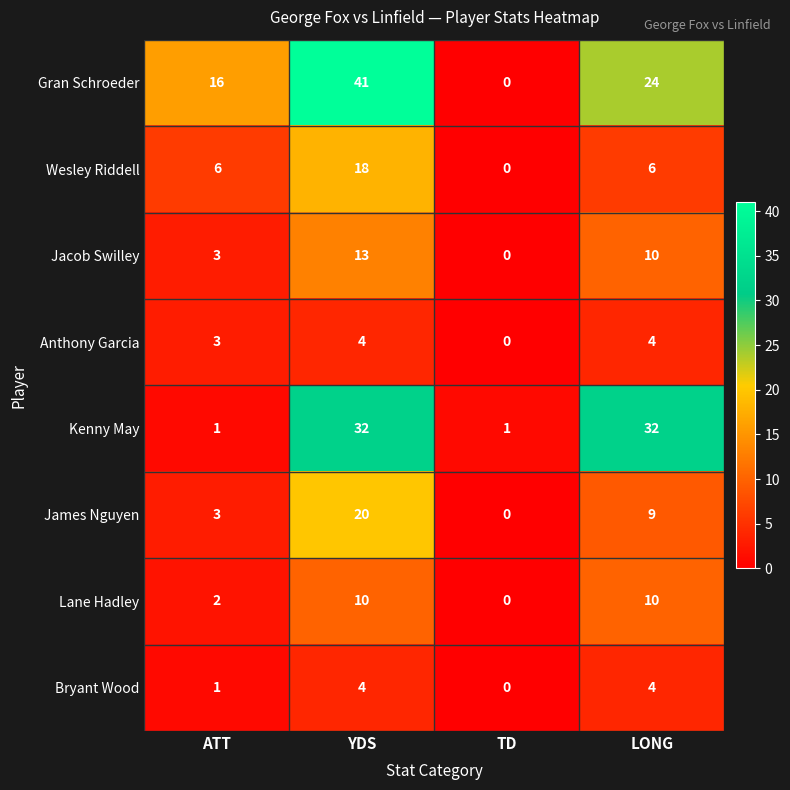

Where is Gran Schroeder nearest to the value 20?

ATT